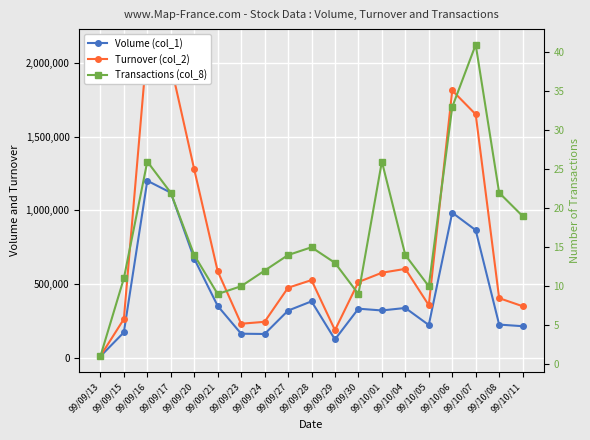

What is the average value of the Turnover (col_2) series?

746641